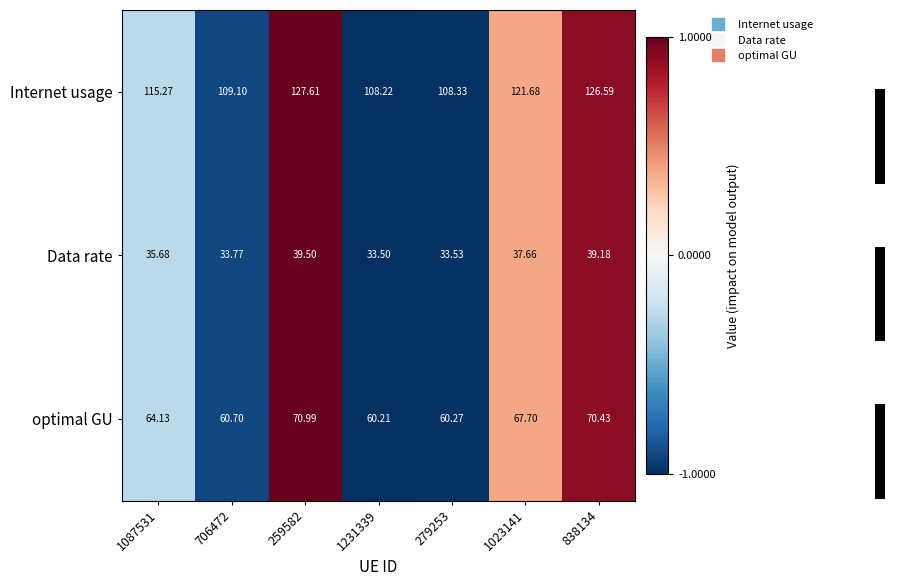

The Internet usage series shows -1.0 at 279253. True or false?

True